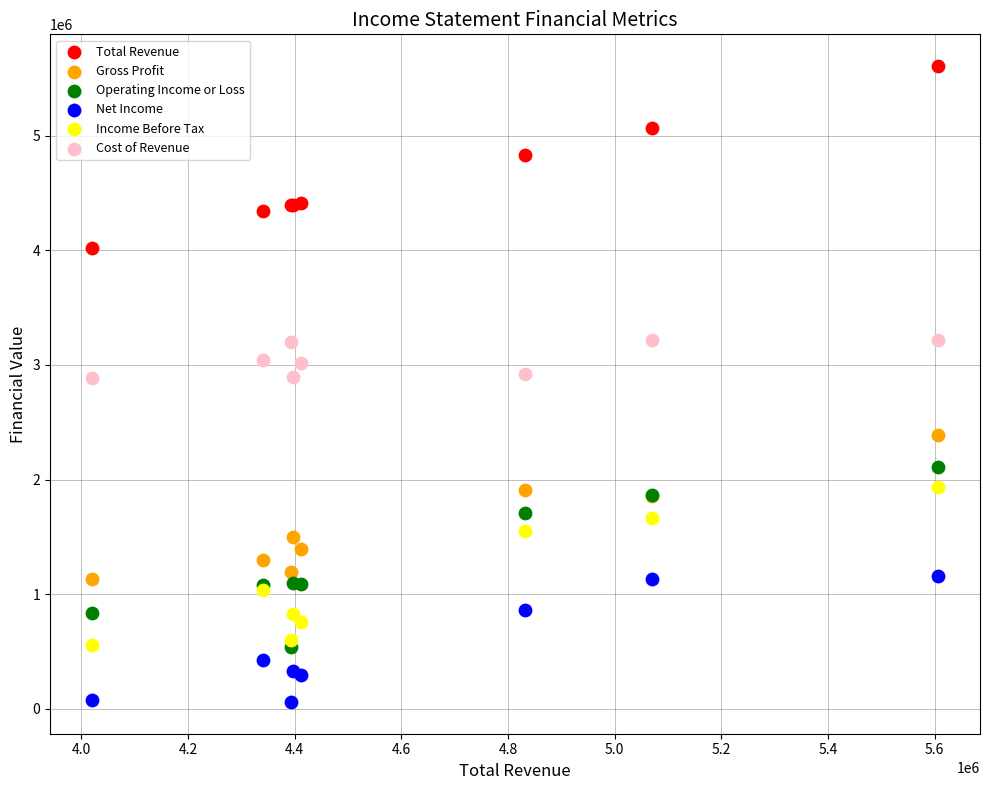

What are all the series names shown in the legend?

Total Revenue, Gross Profit, Operating Income or Loss, Net Income, Income Before Tax, Cost of Revenue